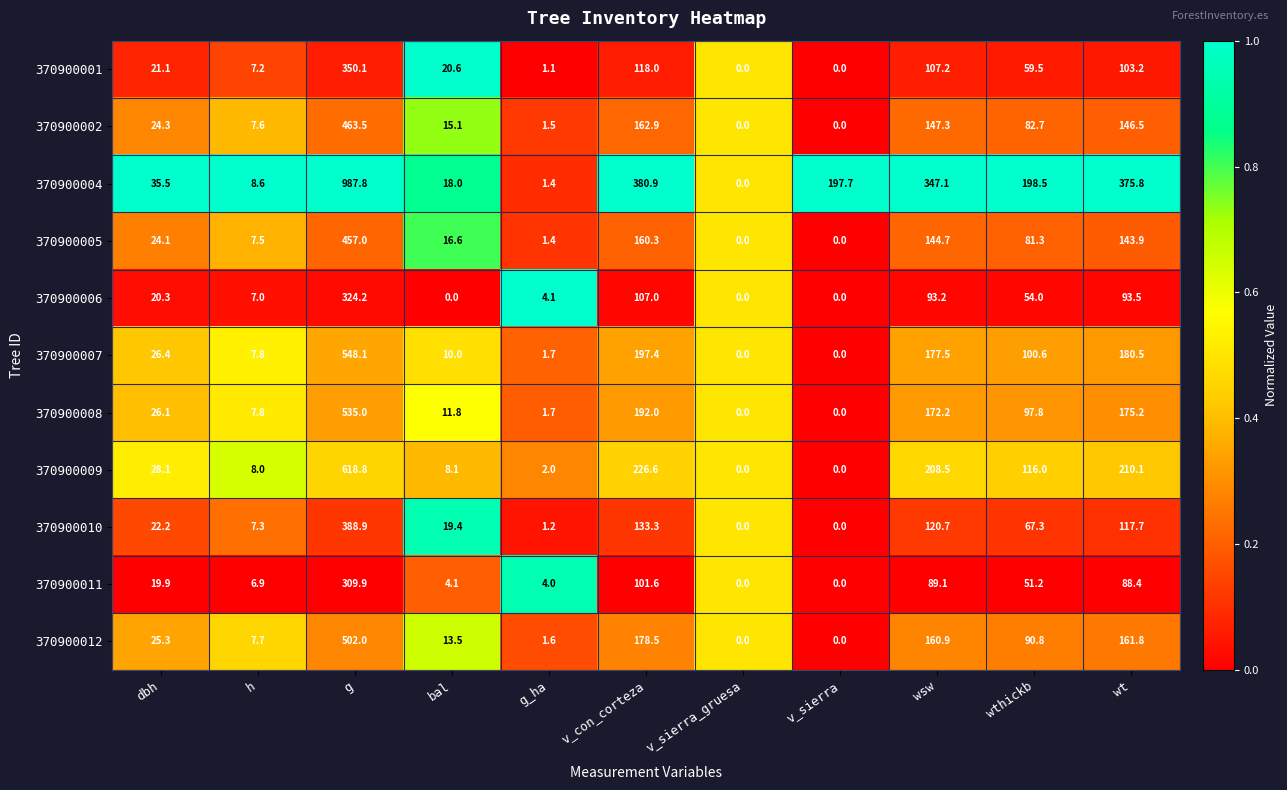

What is the maximum value for 370900006?

324.2